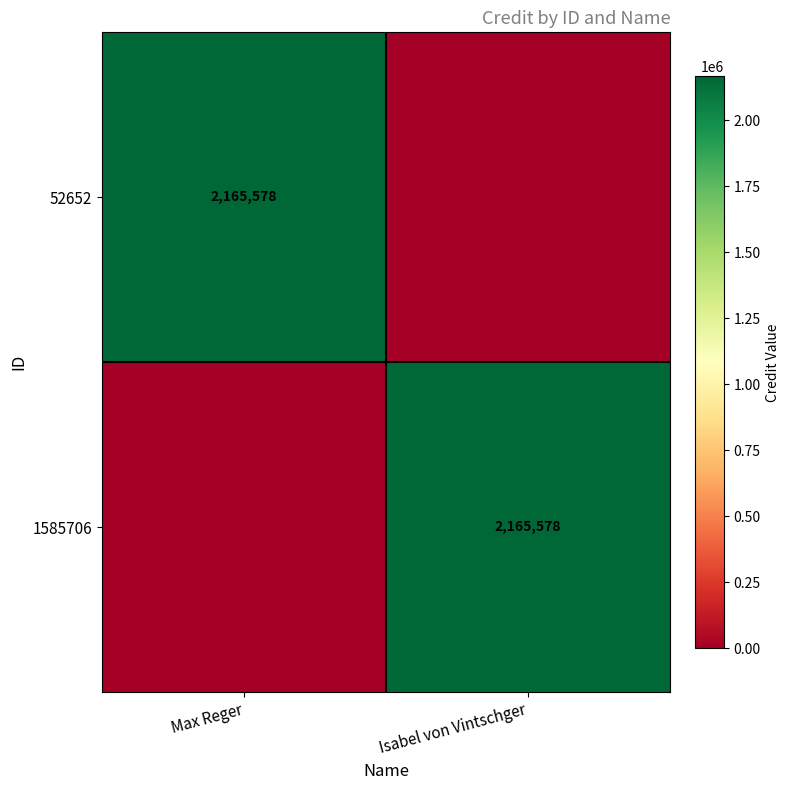

The 52652 series shows 3303012 at Max Reger. True or false?

False